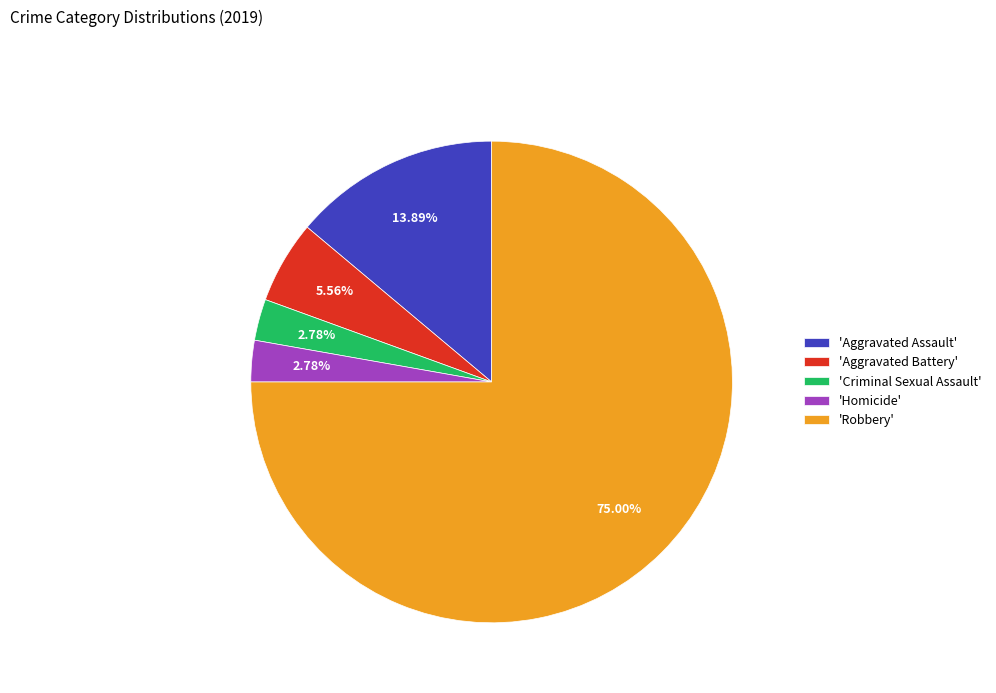

What is the largest slice in the pie chart?

'Robbery'